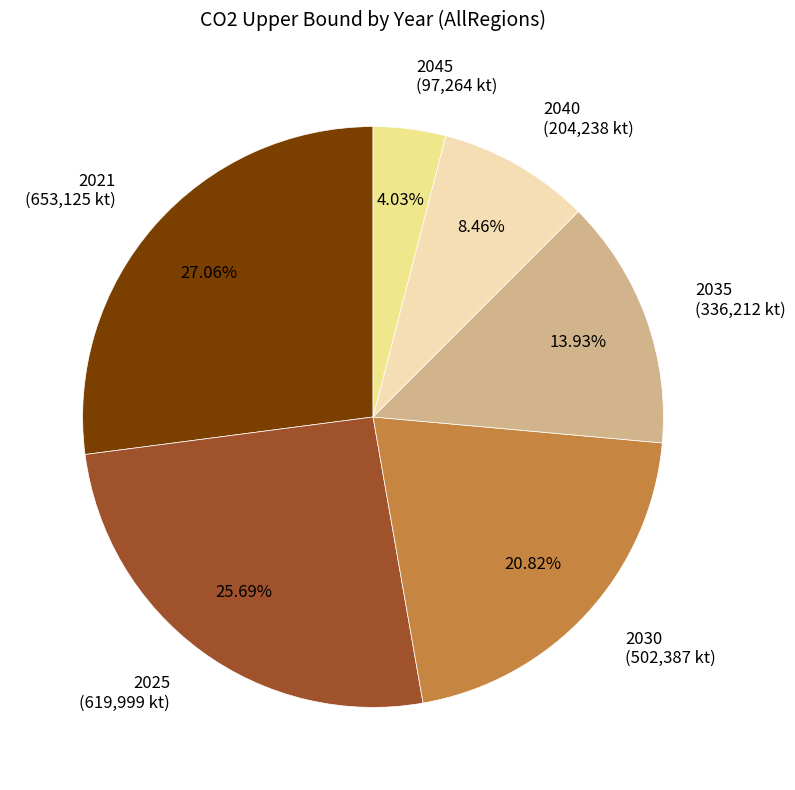

Is there a majority slice in this chart?

No